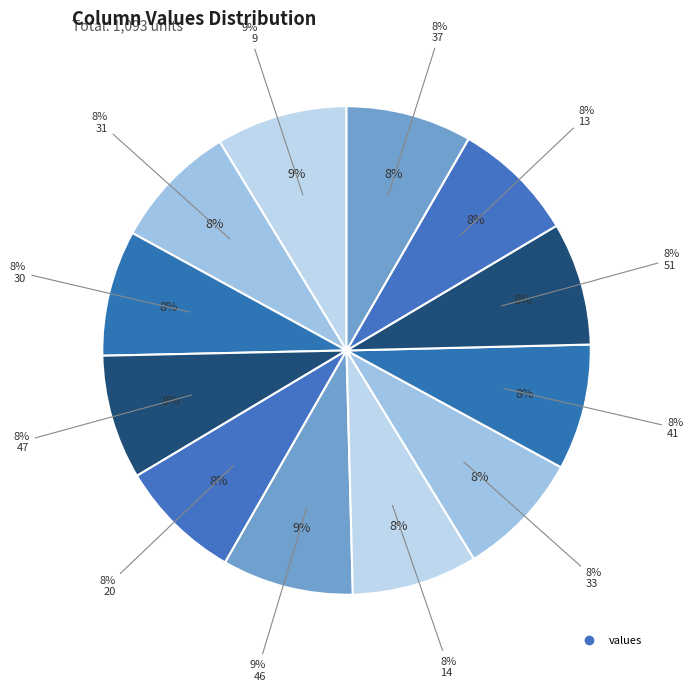

Which slice is the smallest?

20